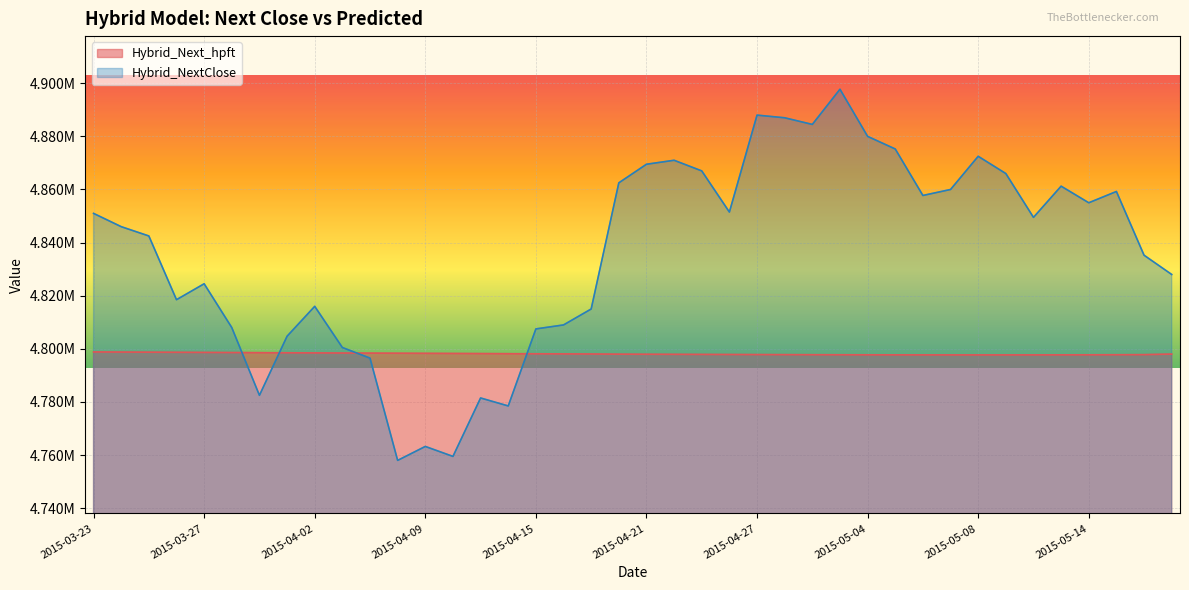

List the series in order of their peak value, lowest first.

Hybrid_Next_hpft, Hybrid_NextClose